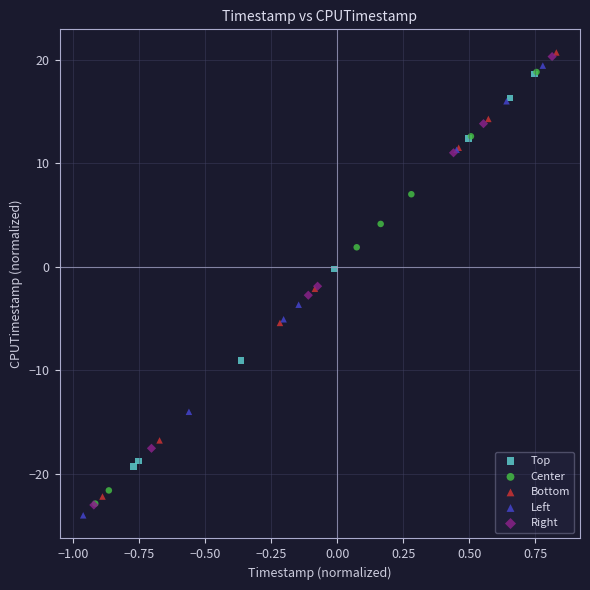

Which series has the largest Y range (max minus min)?

Left